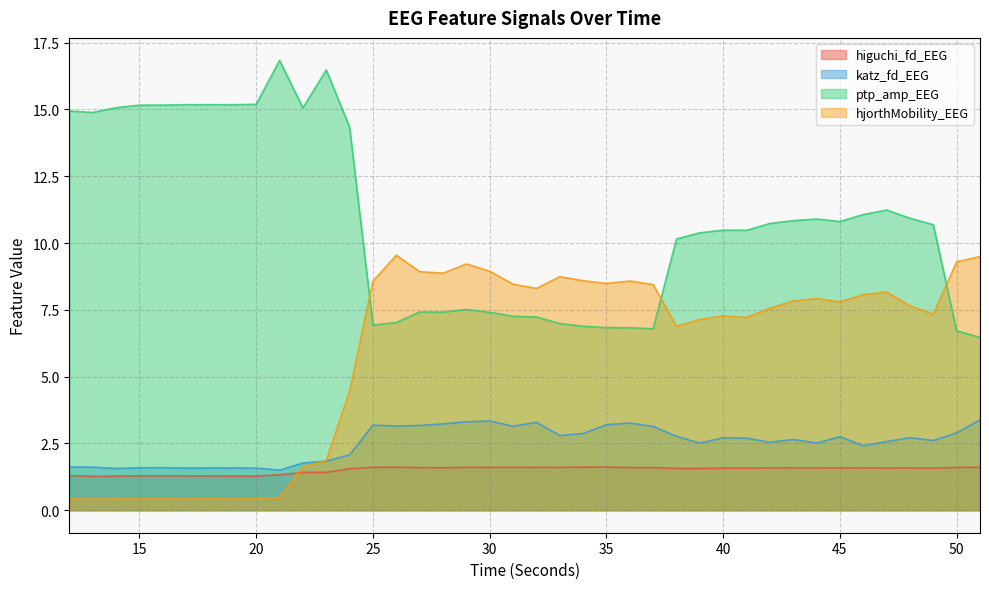

How many lines are shown in the chart?

4